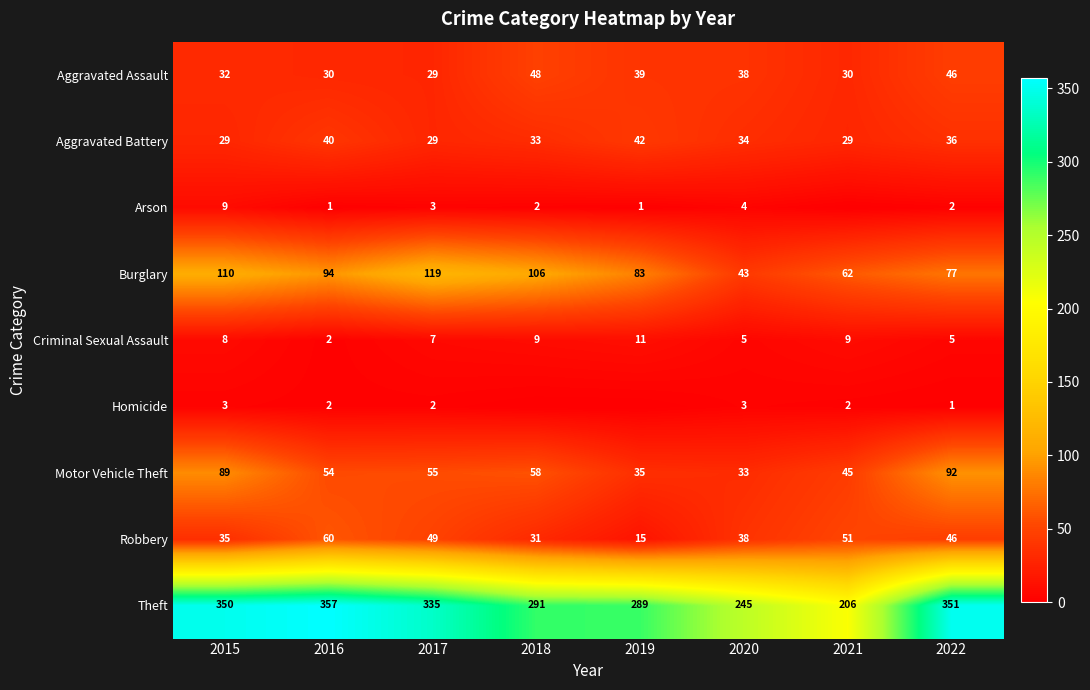

True or false: Burglary has a value of 43 at 2020.

True